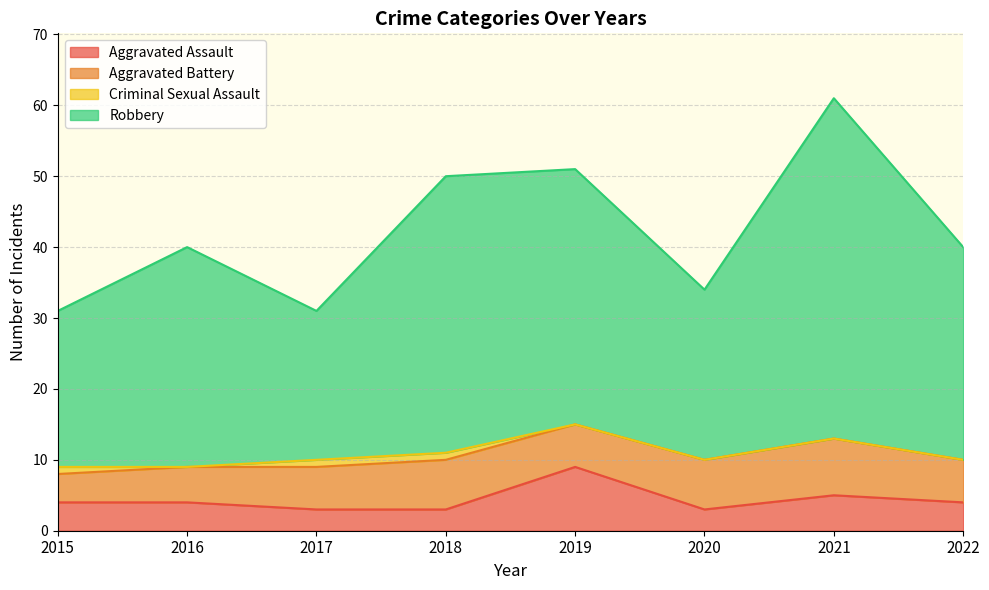

What is the highest value of the Aggravated Assault series?

9